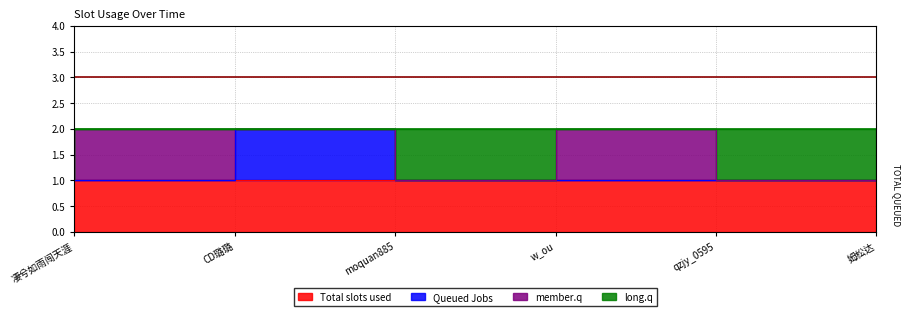

At which category does Queued Jobs reach its first local peak?

moquan885